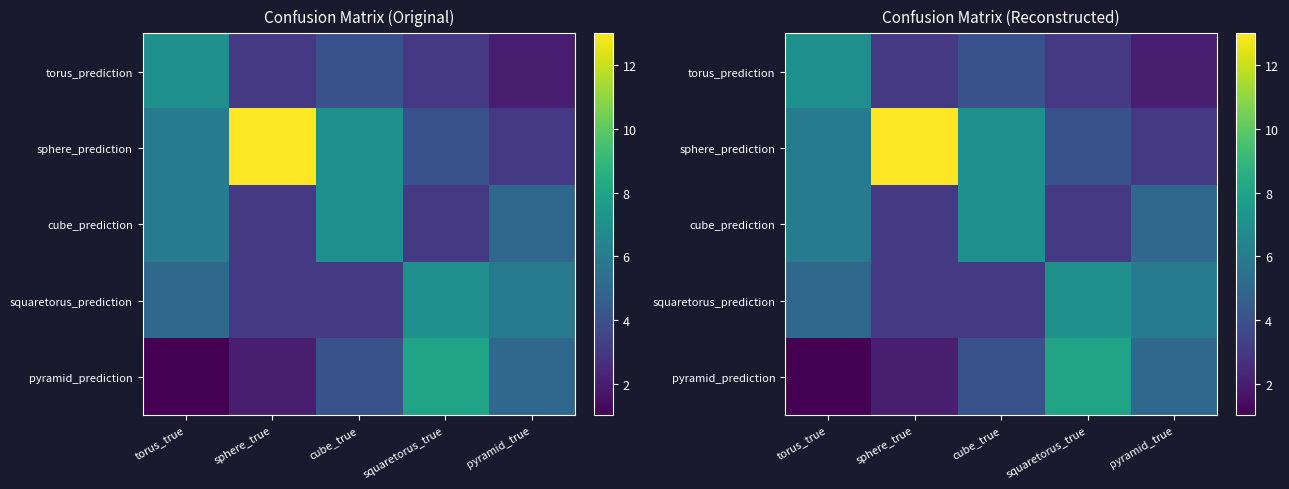

Which has a higher value, squaretorus_true or sphere_true?

squaretorus_true